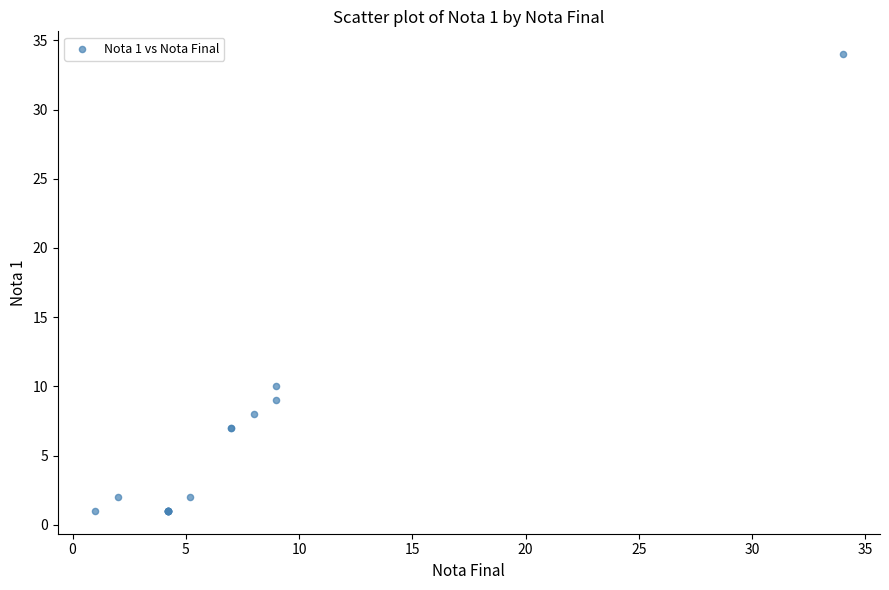

What Y value in the scatter plot is closest to 17?

10